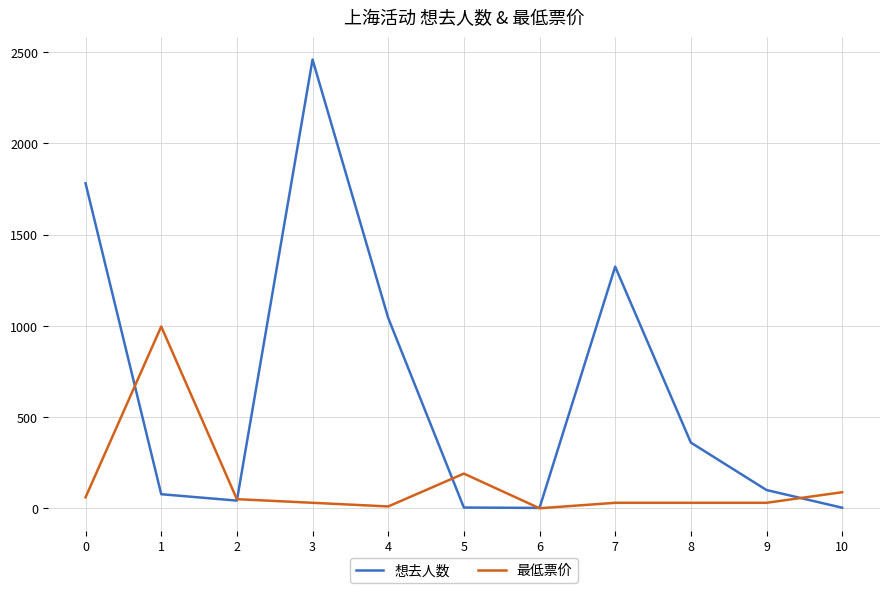

What is the sum of all 想去人数 values?

7195.0